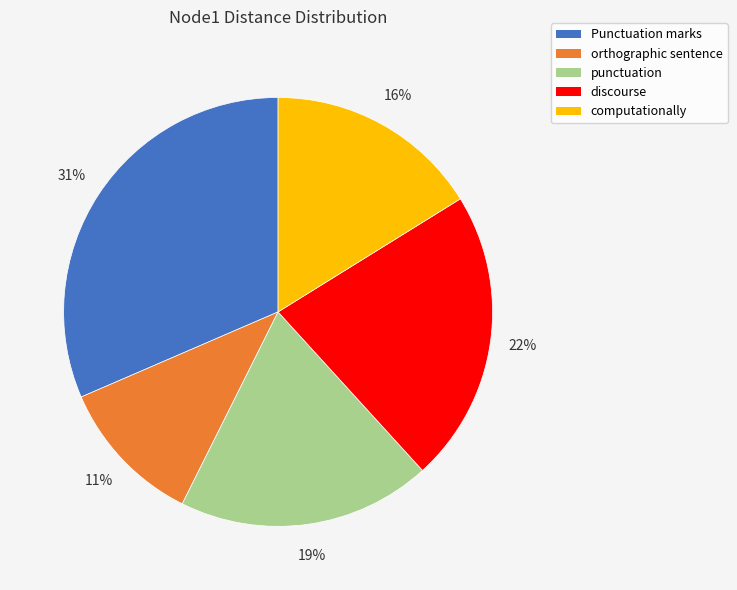

Between discourse and punctuation, which is larger?

discourse